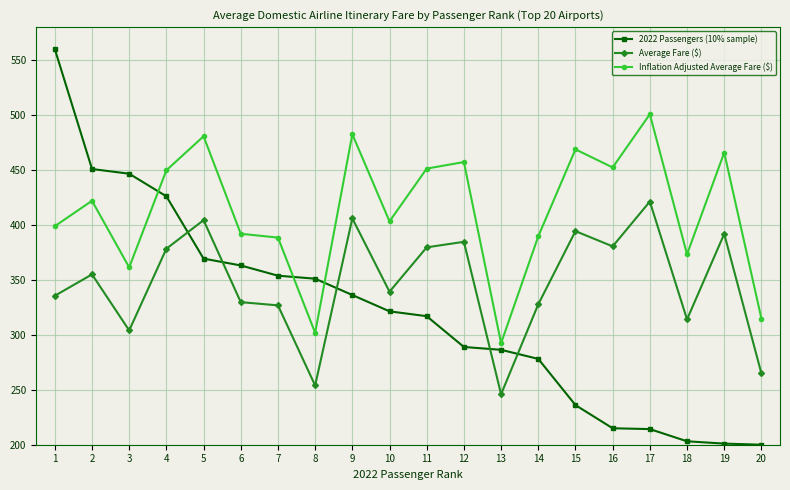

At 20, list the series in order from smallest to largest.

2022 Passengers (10% sample), Average Fare ($), Inflation Adjusted Average Fare ($)